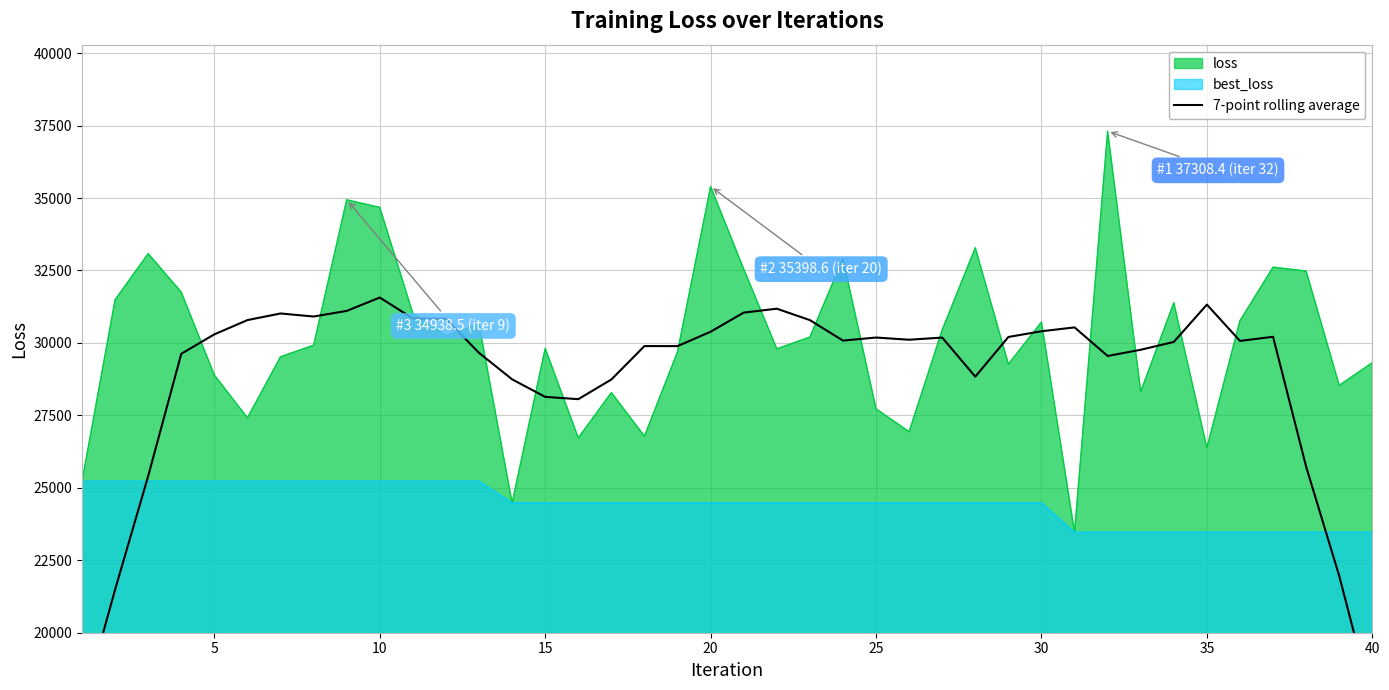

What is the highest value of the best_loss series?

25226.3